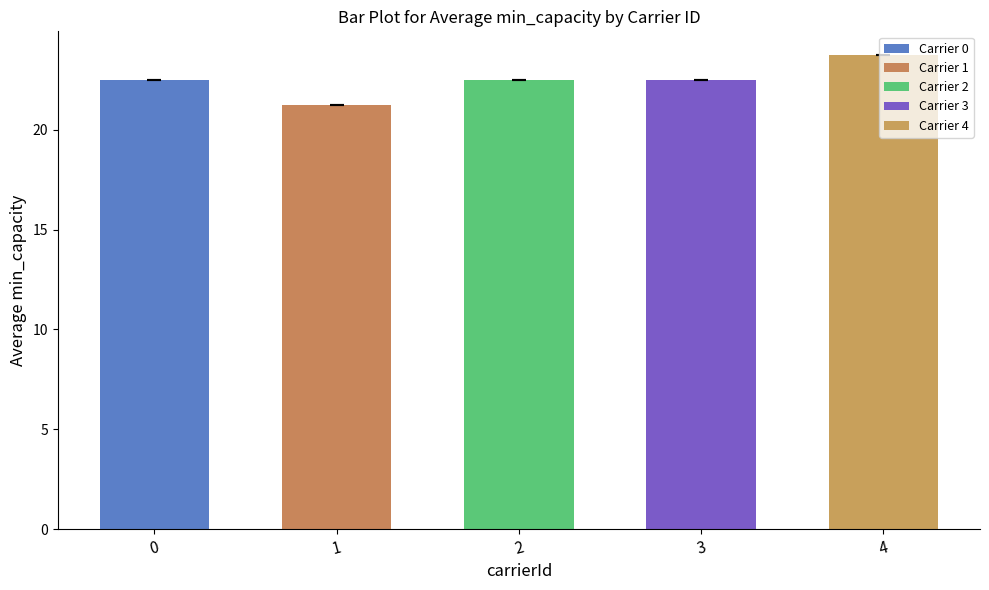

Does the chart contain stacked bars?

No